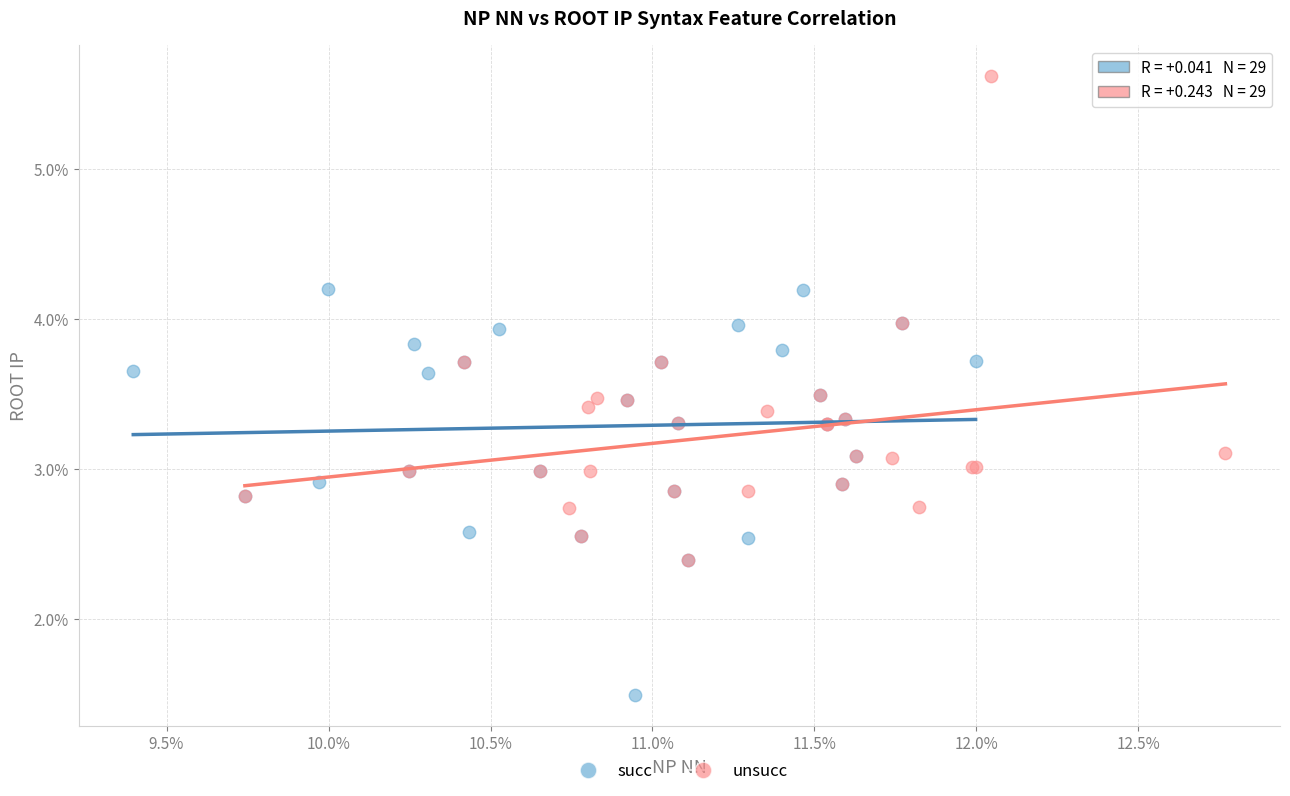

Which series reaches the minimum Y coordinate?

succ